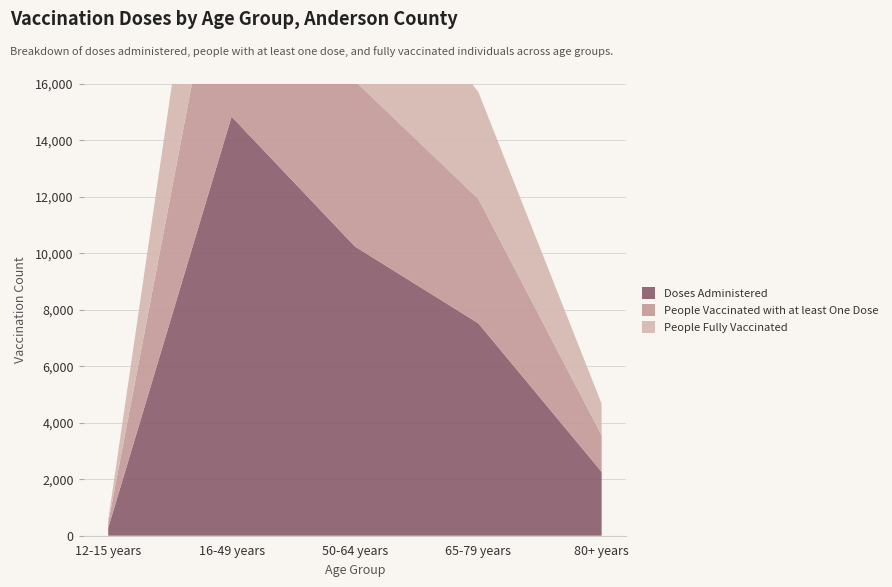

How many series are shown in this chart?

3